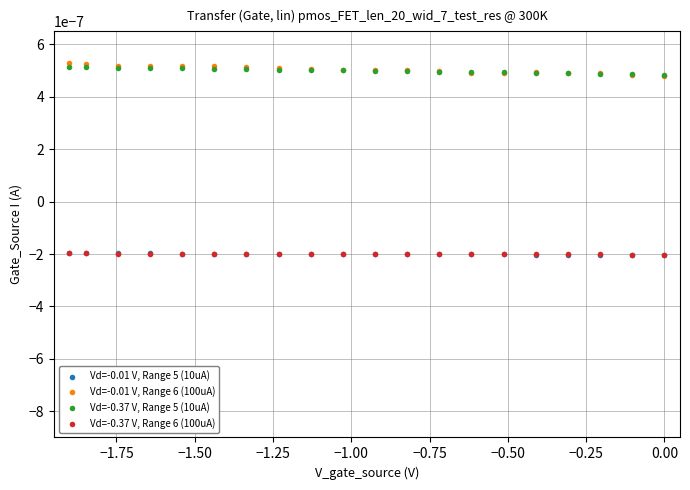

Which series reaches the maximum Y coordinate?

Vd=-0.01 V, Range 6 (100uA)